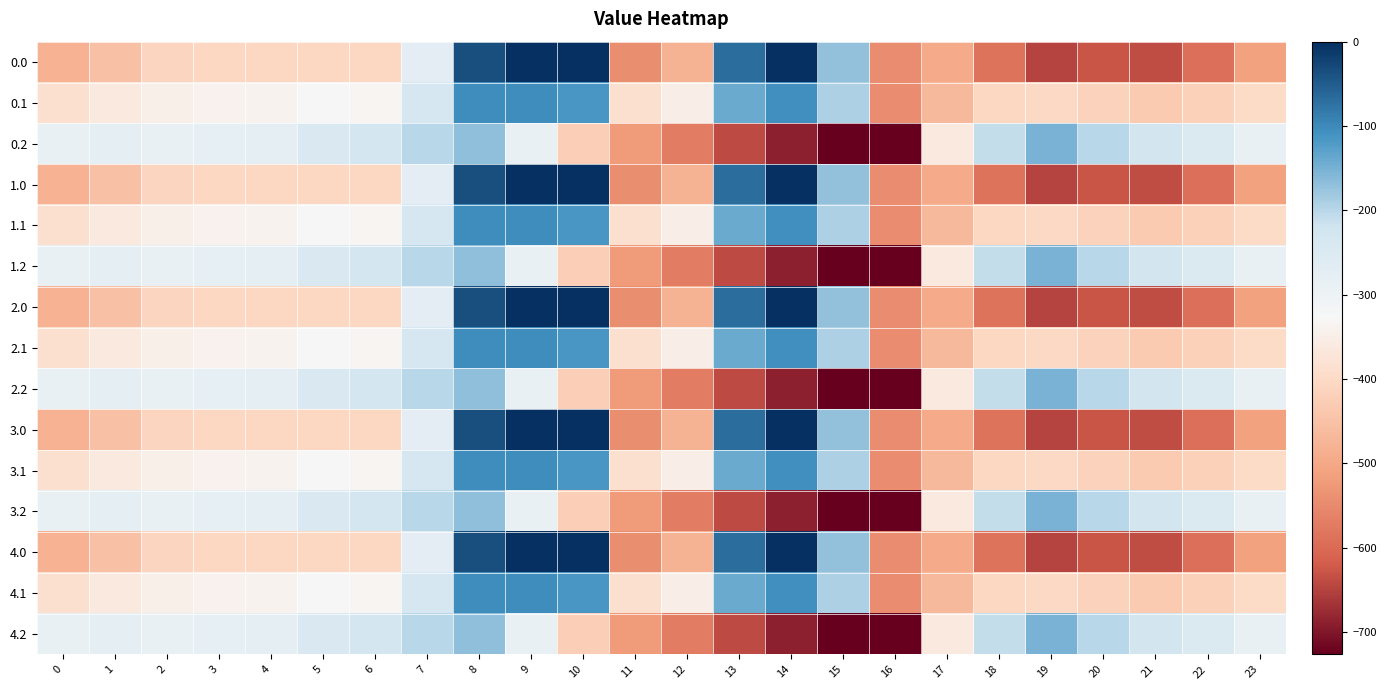

Reading left to right, transcribe all the data shown in this chart.

0.0: 0=-482.0	1=-449.5	2=-410.3	3=-404.4	4=-404.9	5=-403.8	6=-408.0	7=-270.7	8=-35.0	9=0.0	10=0.0	11=-544.3	12=-477.2	13=-70.2	14=-0.3	15=-172.8	16=-545.4	17=-494.8	18=-586.7	19=-649.2	20=-629.9	21=-638.4	22=-592.3	23=-511.3
0.1: 0=-384.6	1=-361.1	2=-347.9	3=-342.7	4=-339.6	5=-325.7	6=-332.2	7=-234.9	8=-102.3	9=-104.8	10=-114.0	11=-384.7	12=-350.8	13=-141.2	14=-105.5	15=-190.4	16=-547.3	17=-466.6	18=-405.4	19=-400.2	20=-414.5	21=-432.4	22=-419.9	23=-399.4
0.2: 0=-287.1	1=-272.7	2=-285.5	3=-281.0	4=-274.4	5=-245.0	6=-228.8	7=-199.0	8=-169.5	9=-288.5	10=-423.5	11=-520.6	12=-571.2	13=-640.4	14=-687.4	15=-725.8	16=-726.6	17=-362.4	18=-210.0	19=-151.0	20=-199.2	21=-226.4	22=-247.4	23=-287.5
1.0: 0=-482.0	1=-449.5	2=-410.3	3=-404.4	4=-404.9	5=-403.8	6=-408.0	7=-270.7	8=-35.0	9=0.0	10=0.0	11=-544.3	12=-477.2	13=-70.2	14=-0.3	15=-172.8	16=-545.4	17=-494.8	18=-586.7	19=-649.2	20=-629.9	21=-638.4	22=-592.3	23=-511.3
1.1: 0=-384.6	1=-361.1	2=-347.9	3=-342.7	4=-339.6	5=-325.7	6=-332.2	7=-234.9	8=-102.3	9=-104.8	10=-114.0	11=-384.7	12=-350.8	13=-141.2	14=-105.5	15=-190.4	16=-547.3	17=-466.6	18=-405.4	19=-400.2	20=-414.5	21=-432.4	22=-419.9	23=-399.4
1.2: 0=-287.1	1=-272.7	2=-285.5	3=-281.0	4=-274.4	5=-245.0	6=-228.8	7=-199.0	8=-169.5	9=-288.5	10=-423.5	11=-520.6	12=-571.2	13=-640.4	14=-687.4	15=-725.8	16=-726.6	17=-362.4	18=-210.0	19=-151.0	20=-199.2	21=-226.4	22=-247.4	23=-287.5
2.0: 0=-482.0	1=-449.5	2=-410.3	3=-404.4	4=-404.9	5=-403.8	6=-408.0	7=-270.7	8=-35.0	9=0.0	10=0.0	11=-544.3	12=-477.2	13=-70.2	14=-0.3	15=-172.8	16=-545.4	17=-494.8	18=-586.7	19=-649.2	20=-629.9	21=-638.4	22=-592.3	23=-511.3
2.1: 0=-384.6	1=-361.1	2=-347.9	3=-342.7	4=-339.6	5=-325.7	6=-332.2	7=-234.9	8=-102.3	9=-104.8	10=-114.0	11=-384.7	12=-350.8	13=-141.2	14=-105.5	15=-190.4	16=-547.3	17=-466.6	18=-405.4	19=-400.2	20=-414.5	21=-432.4	22=-419.9	23=-399.4
2.2: 0=-287.1	1=-272.7	2=-285.5	3=-281.0	4=-274.4	5=-245.0	6=-228.8	7=-199.0	8=-169.5	9=-288.5	10=-423.5	11=-520.6	12=-571.2	13=-640.4	14=-687.4	15=-725.8	16=-726.6	17=-362.4	18=-210.0	19=-151.0	20=-199.2	21=-226.4	22=-247.4	23=-287.5
3.0: 0=-482.0	1=-449.5	2=-410.3	3=-404.4	4=-404.9	5=-403.8	6=-408.0	7=-270.7	8=-35.0	9=0.0	10=0.0	11=-544.3	12=-477.2	13=-70.2	14=-0.3	15=-172.8	16=-545.4	17=-494.8	18=-586.7	19=-649.2	20=-629.9	21=-638.4	22=-592.3	23=-511.3
3.1: 0=-384.6	1=-361.1	2=-347.9	3=-342.7	4=-339.6	5=-325.7	6=-332.2	7=-234.9	8=-102.3	9=-104.8	10=-114.0	11=-384.7	12=-350.8	13=-141.2	14=-105.5	15=-190.4	16=-547.3	17=-466.6	18=-405.4	19=-400.2	20=-414.5	21=-432.4	22=-419.9	23=-399.4
3.2: 0=-287.1	1=-272.7	2=-285.5	3=-281.0	4=-274.4	5=-245.0	6=-228.8	7=-199.0	8=-169.5	9=-288.5	10=-423.5	11=-520.6	12=-571.2	13=-640.4	14=-687.4	15=-725.8	16=-726.6	17=-362.4	18=-210.0	19=-151.0	20=-199.2	21=-226.4	22=-247.4	23=-287.5
4.0: 0=-482.0	1=-449.5	2=-410.3	3=-404.4	4=-404.9	5=-403.8	6=-408.0	7=-270.7	8=-35.0	9=0.0	10=0.0	11=-544.3	12=-477.2	13=-70.2	14=-0.3	15=-172.8	16=-545.4	17=-494.8	18=-586.7	19=-649.2	20=-629.9	21=-638.4	22=-592.3	23=-511.3
4.1: 0=-384.6	1=-361.1	2=-347.9	3=-342.7	4=-339.6	5=-325.7	6=-332.2	7=-234.9	8=-102.3	9=-104.8	10=-114.0	11=-384.7	12=-350.8	13=-141.2	14=-105.5	15=-190.4	16=-547.3	17=-466.6	18=-405.4	19=-400.2	20=-414.5	21=-432.4	22=-419.9	23=-399.4
4.2: 0=-287.1	1=-272.7	2=-285.5	3=-281.0	4=-274.4	5=-245.0	6=-228.8	7=-199.0	8=-169.5	9=-288.5	10=-423.5	11=-520.6	12=-571.2	13=-640.4	14=-687.4	15=-725.8	16=-726.6	17=-362.4	18=-210.0	19=-151.0	20=-199.2	21=-226.4	22=-247.4	23=-287.5